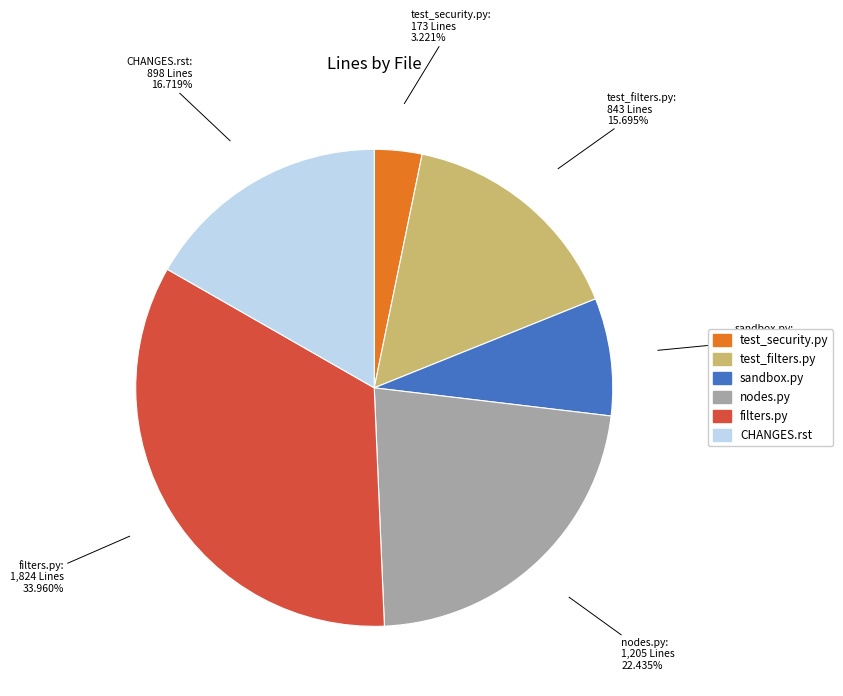

Rank the categories by value from lowest to highest.

test_security.py, sandbox.py, test_filters.py, CHANGES.rst, nodes.py, filters.py